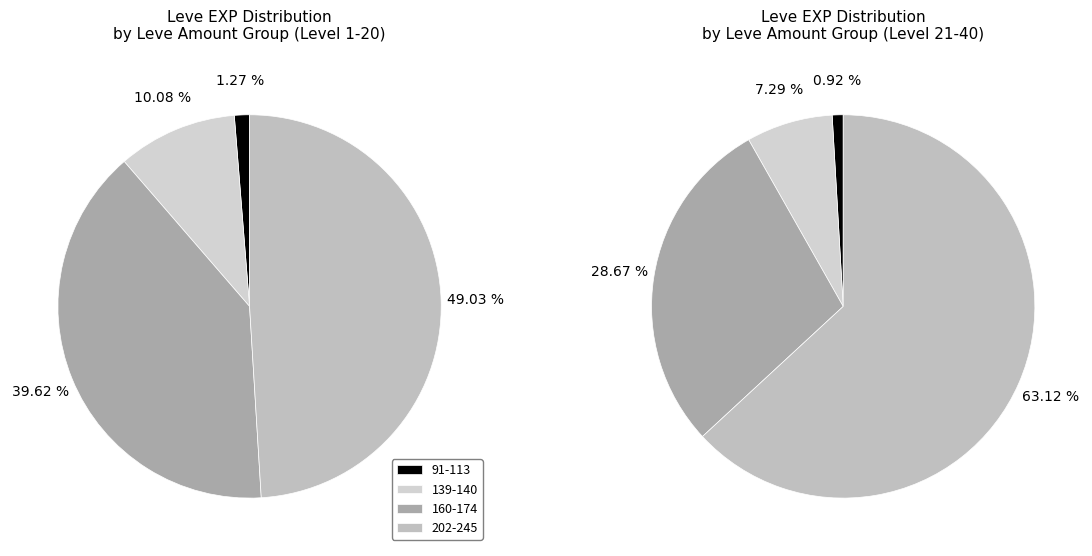

Does any single category account for the majority?

No